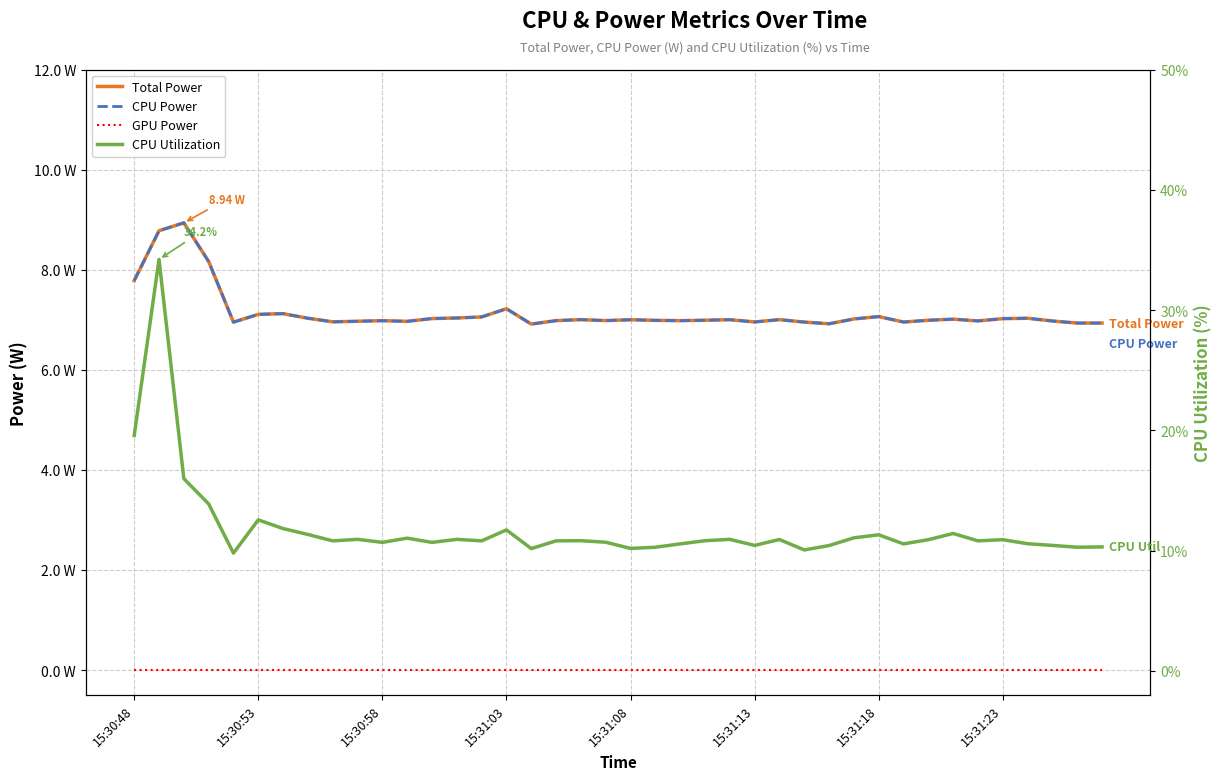

True or false: CPU Utilization has a value of 11.1 at 29.

True